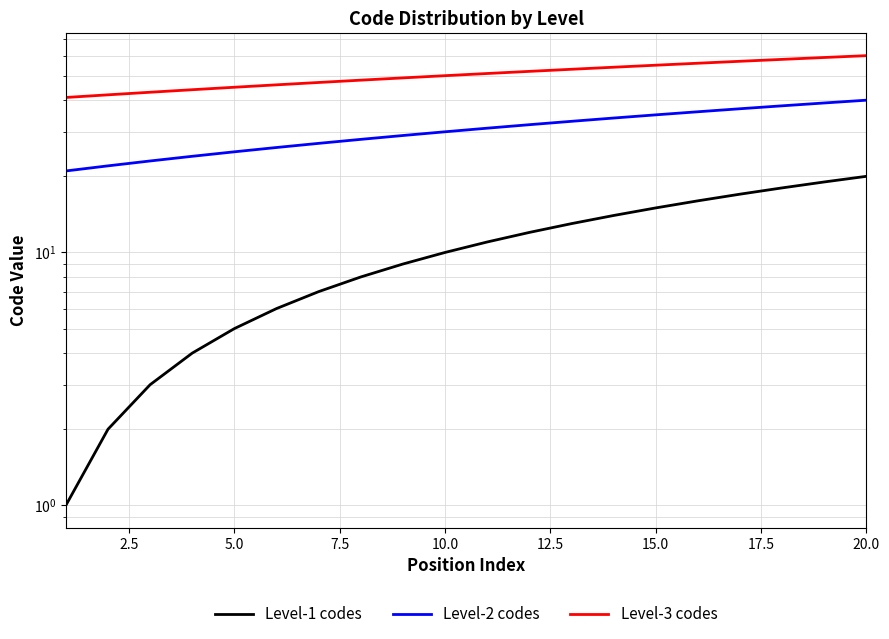

What is the value of the Level-2 codes point at the 16th from the left?

36